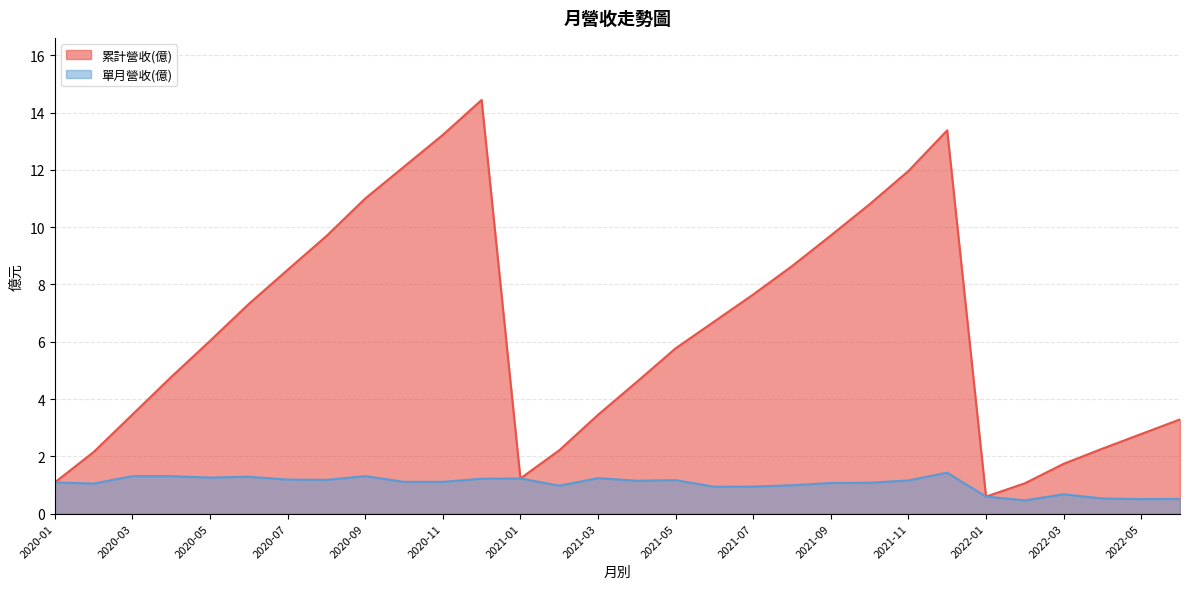

True or false: 累計營收(億) and 單月營收(億) intersect in this chart.

False